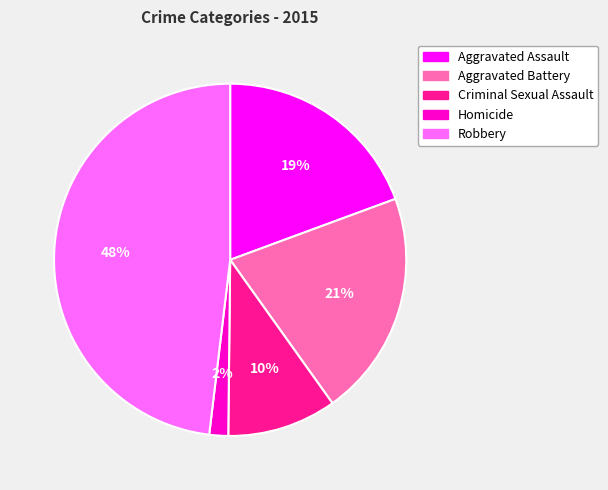

Which has a higher value, Criminal Sexual Assault or Homicide?

Criminal Sexual Assault